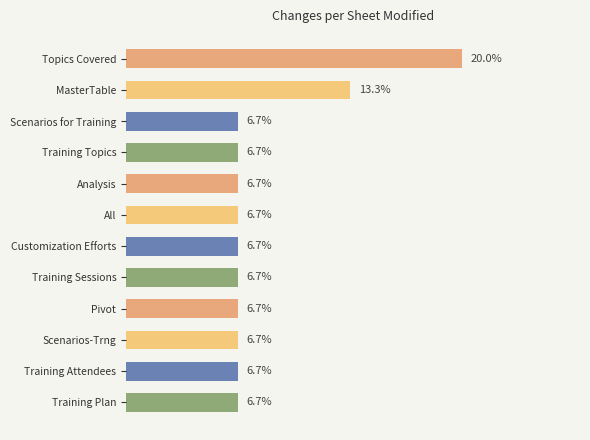

Which category has the highest value across all series?

Topics Covered